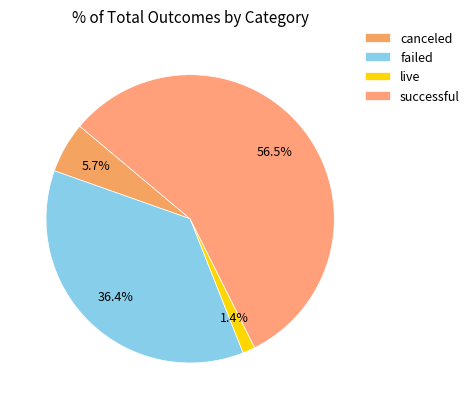

How many segments does this pie chart have?

4